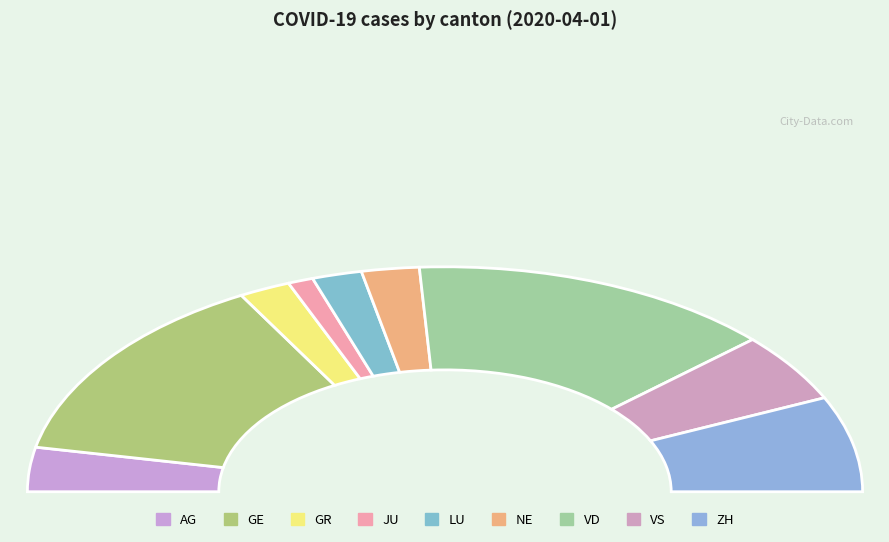

How many slices are in this pie chart?

9